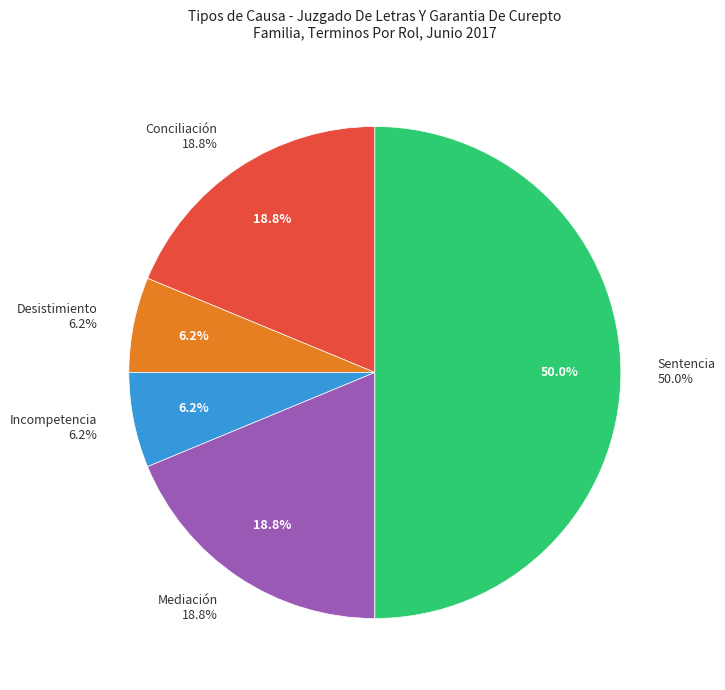

Does Desistimiento account for over 50% of the chart?

No